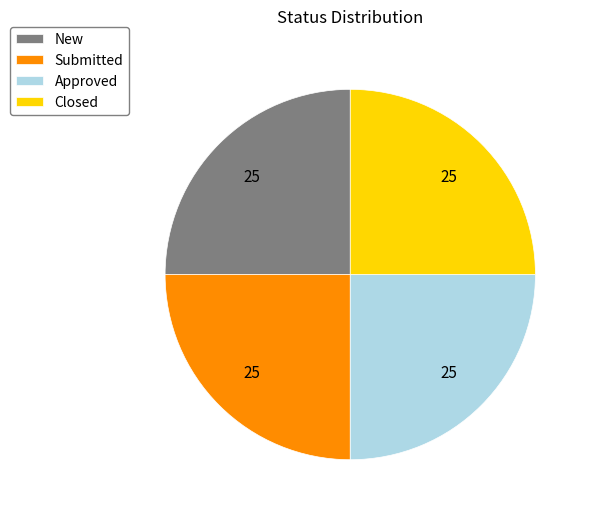

The Submitted slice represents 12% of the pie. True or false?

False